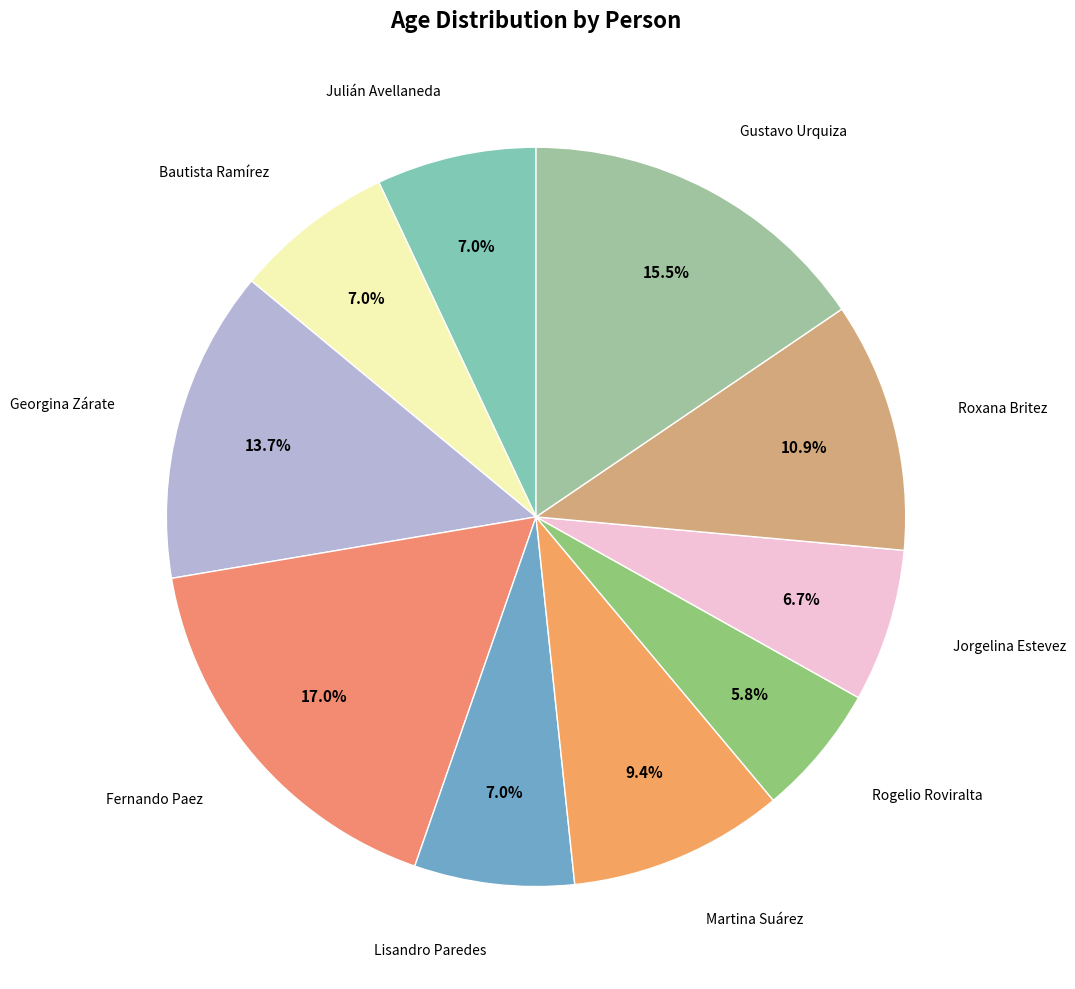

Which slice is the smallest?

Rogelio Roviralta